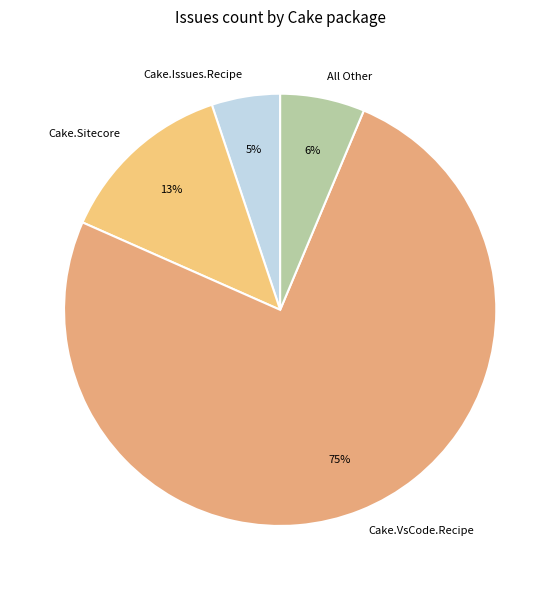

Rank the categories by value from highest to lowest.

Cake.VsCode.Recipe, Cake.Sitecore, All Other, Cake.Issues.Recipe